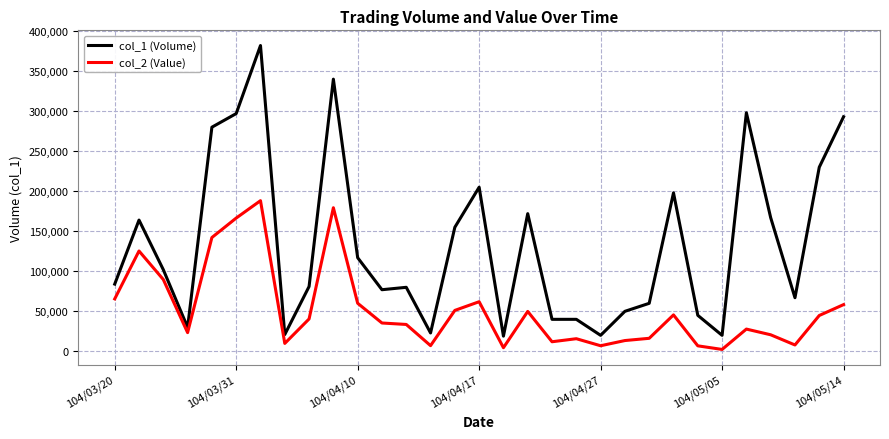

What is the sum of all col_2 (Value) values?

1613650